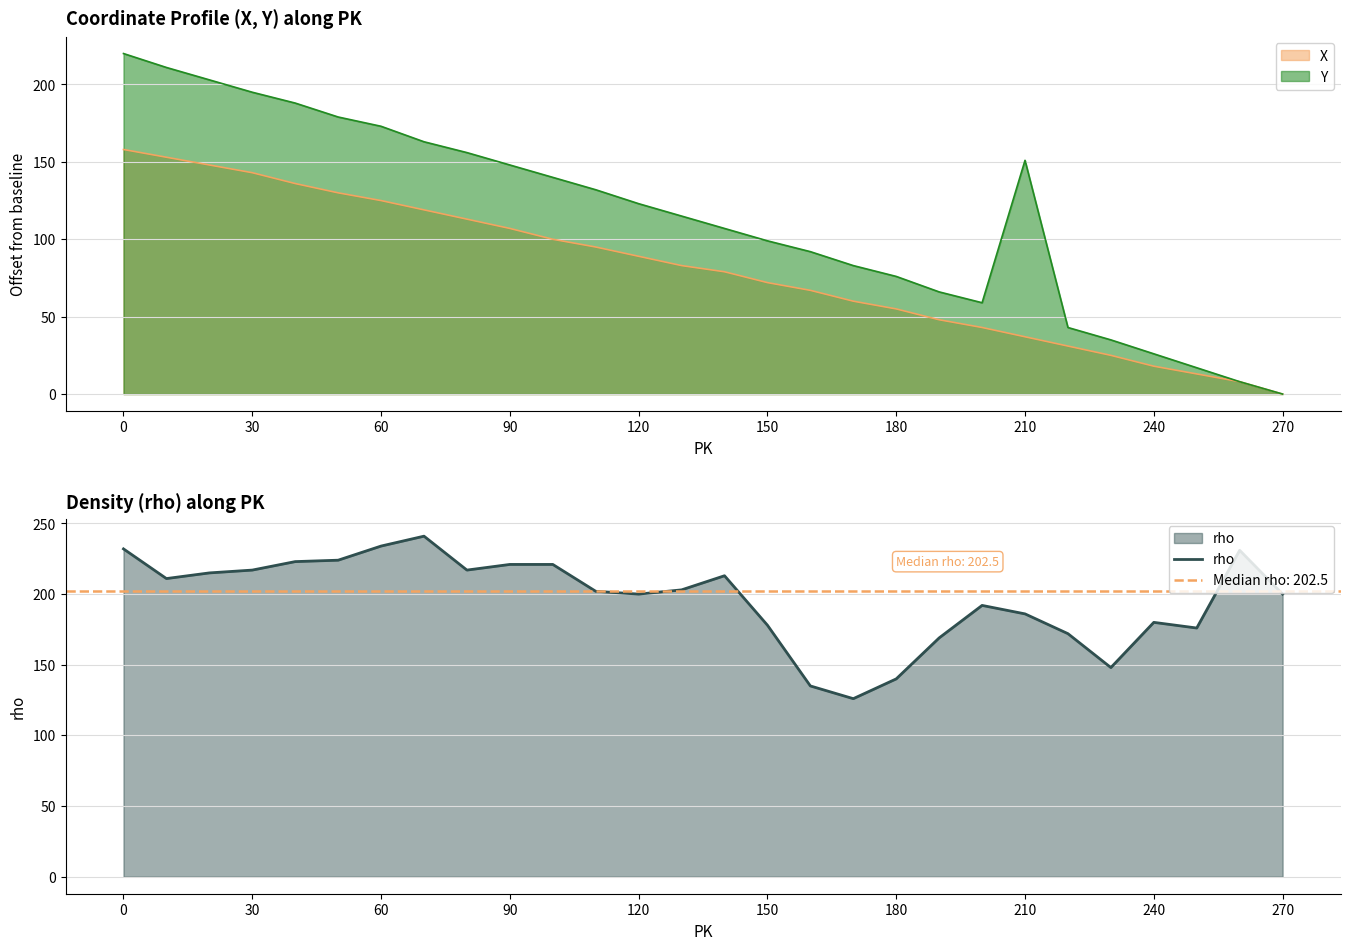

The value of rho at 90 is 324. True or false?

False